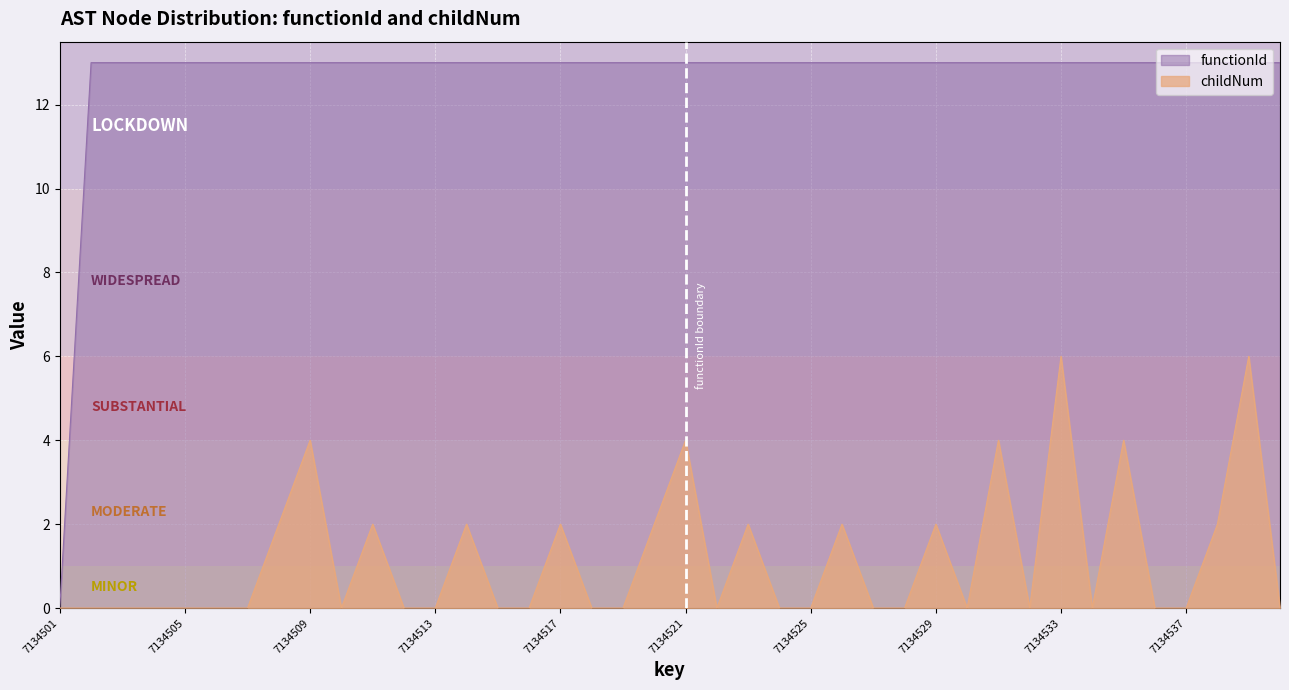

True or false: childNum and functionId intersect in this chart.

False